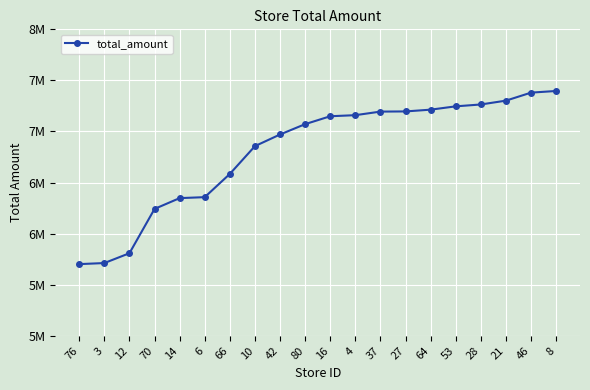

What is the ratio of the value at 3 to the value at 53?

0.8